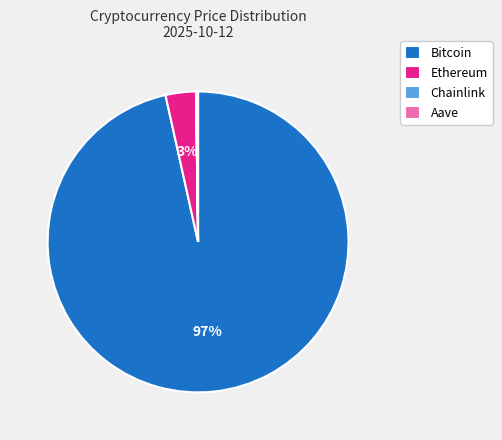

To the nearest percent, what is the difference between the largest and smallest slice percentages?

97%